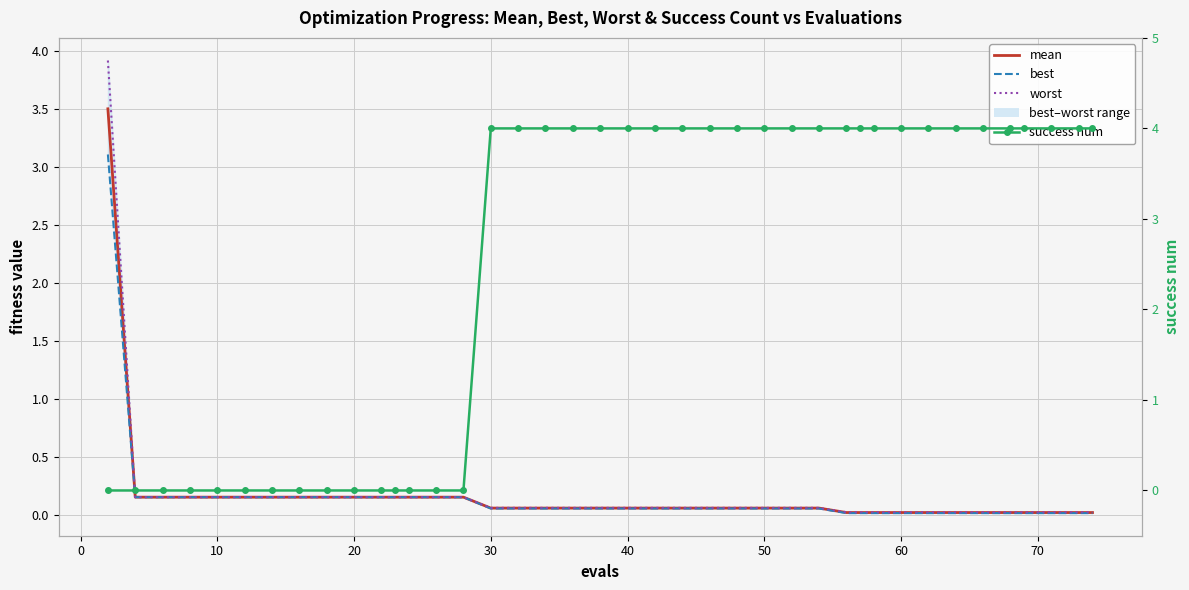

What is the highest value of the best series?

3.1